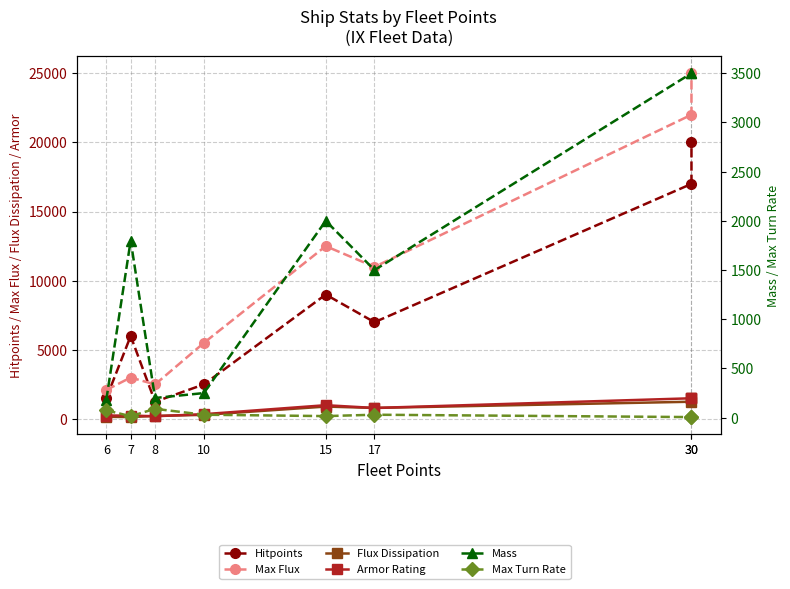

Does the chart have visible grid lines?

Yes